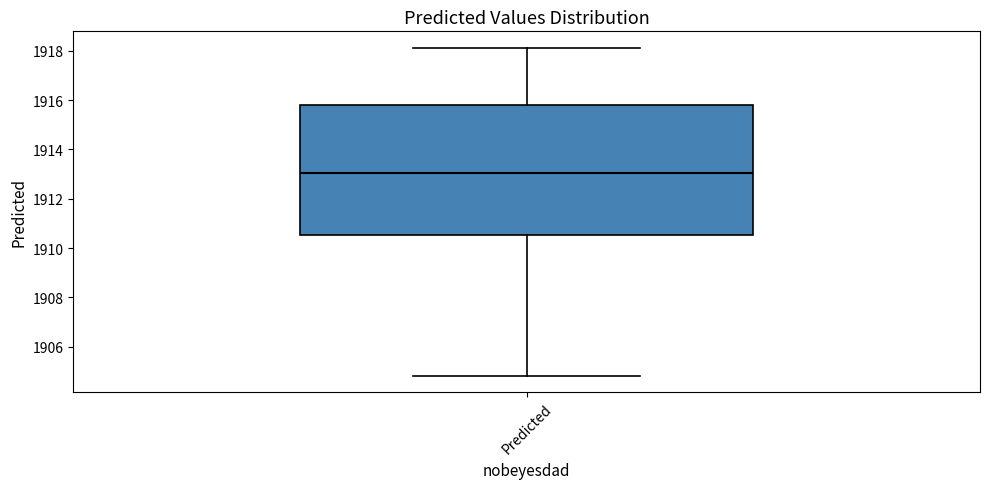

Transcribe this box plot: give where the median line is, the range the box spans, and where the two whiskers end, as read against the y-axis. The values are not printed on the chart, so give them approximately, as read against the axis.

median 1913.0, box 1910.6 to 1915.8, whiskers 1904.8 to 1918.2